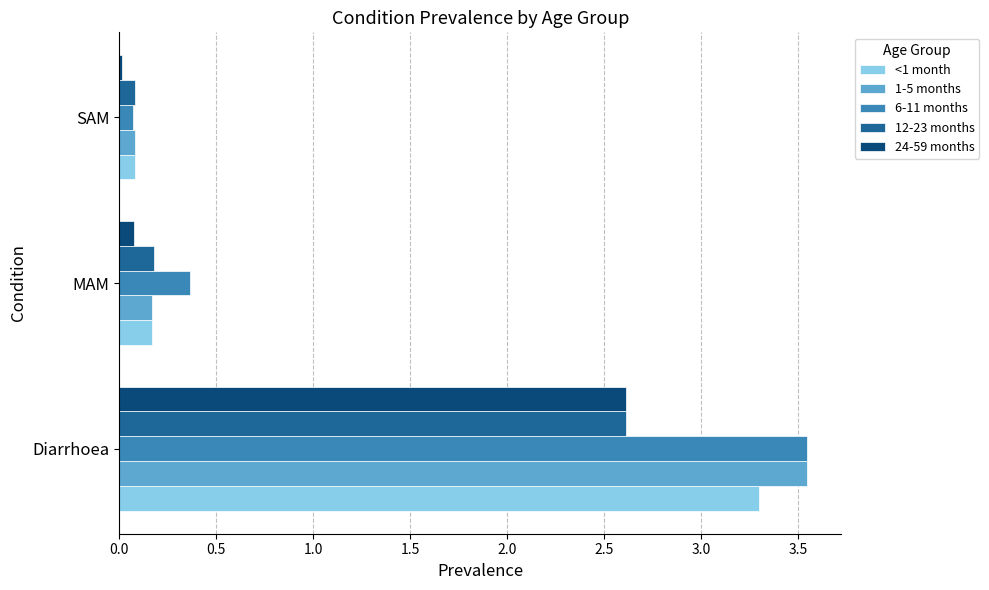

What is the sum of all 6-11 months values?

4.0